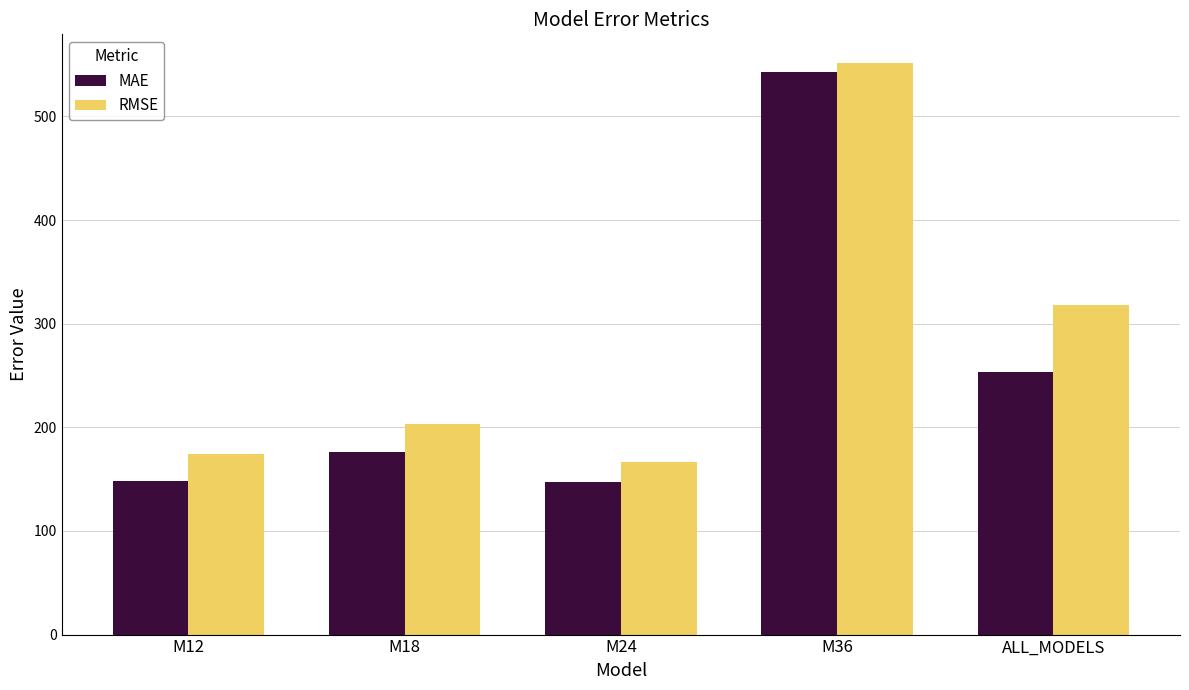

List the series in order of their overall mean, lowest first.

MAE, RMSE